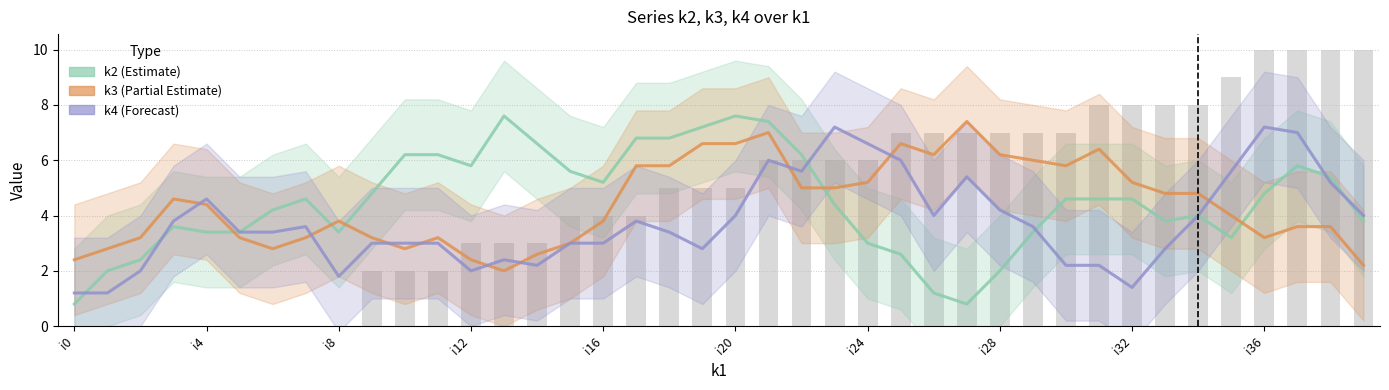

What is the sum of all k4 (Forecast) values?

150.8